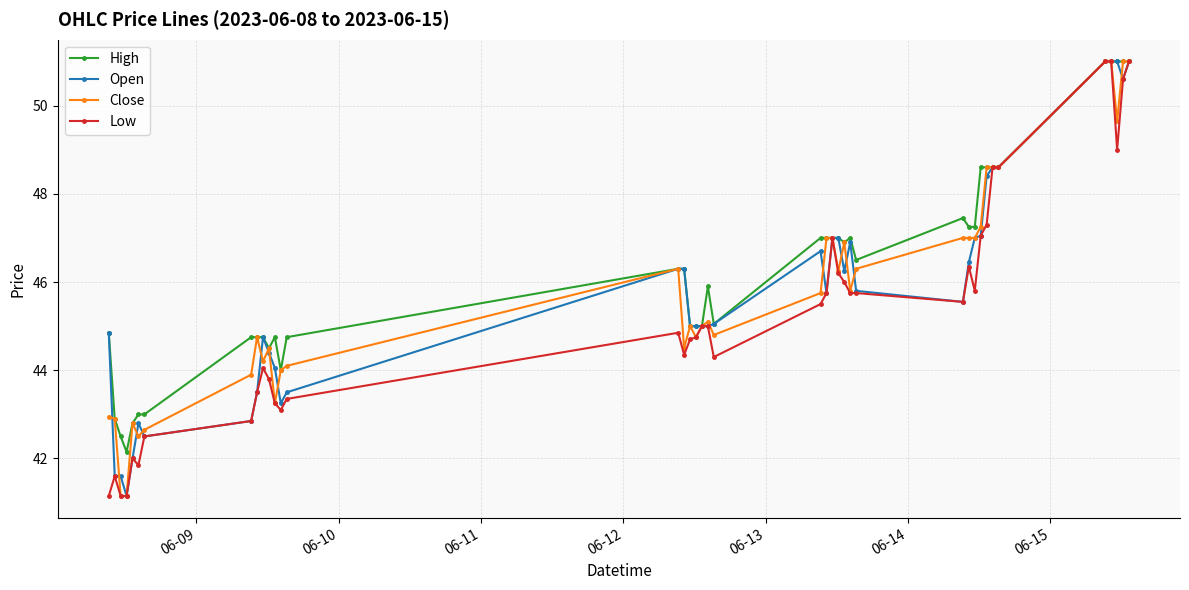

What is the smallest value displayed?

41.2